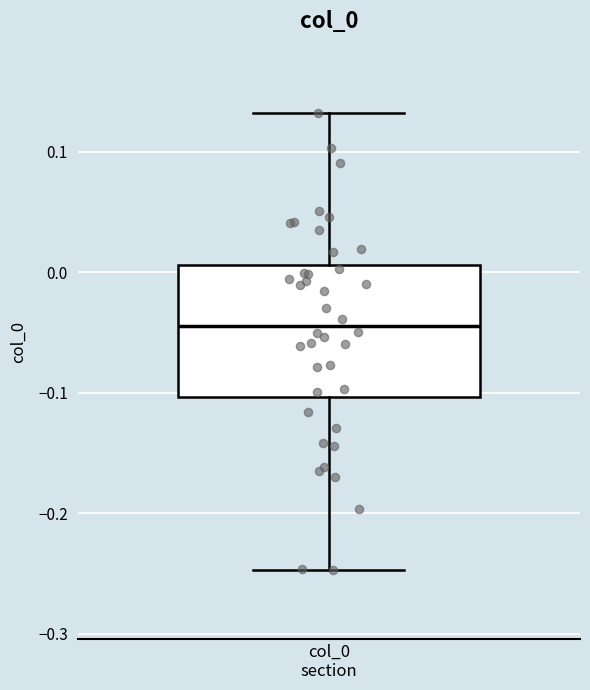

Transcribe this box plot: give where the median line is, the range the box spans, and where the two whiskers end, as read against the y-axis. The values are not printed on the chart, so give them approximately, as read against the axis.

median -0.04, box -0.10 to 0.01, whiskers -0.25 to 0.13